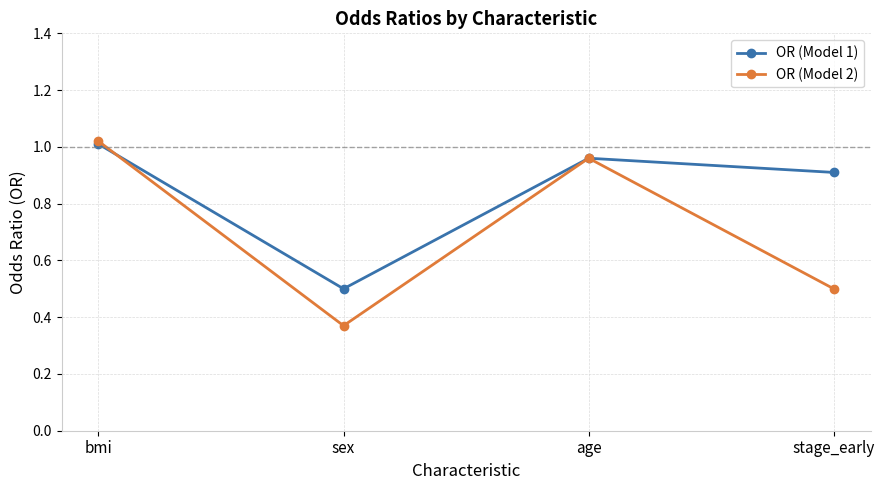

List the labels in order of OR (Model 2) value, largest first.

bmi, age, stage_early, sex